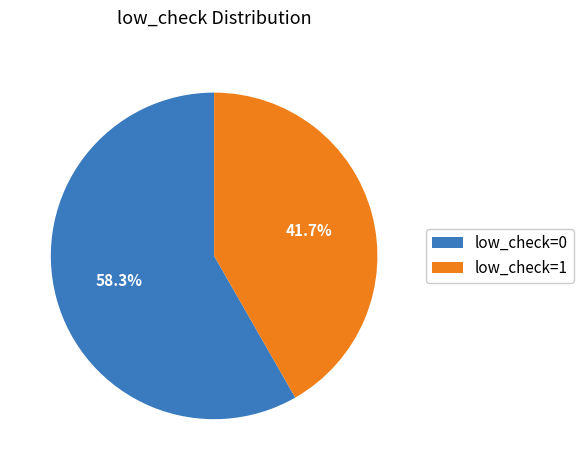

Approximately how many times larger is the value at low_check=0 compared to low_check=1?

1.4